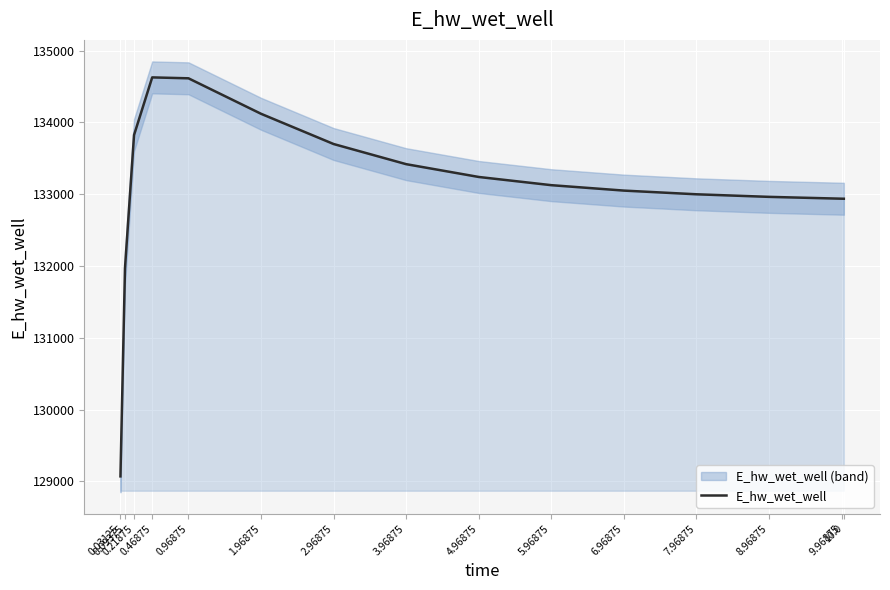

The chart shows a value of 132938.4 at 9.96875. True or false?

True